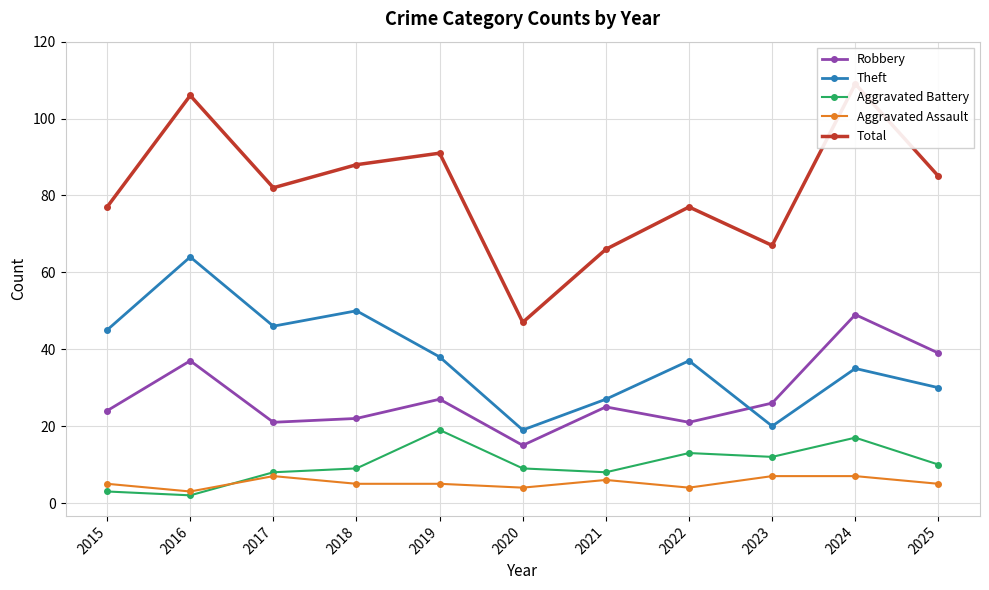

How many data points does each series have?

11